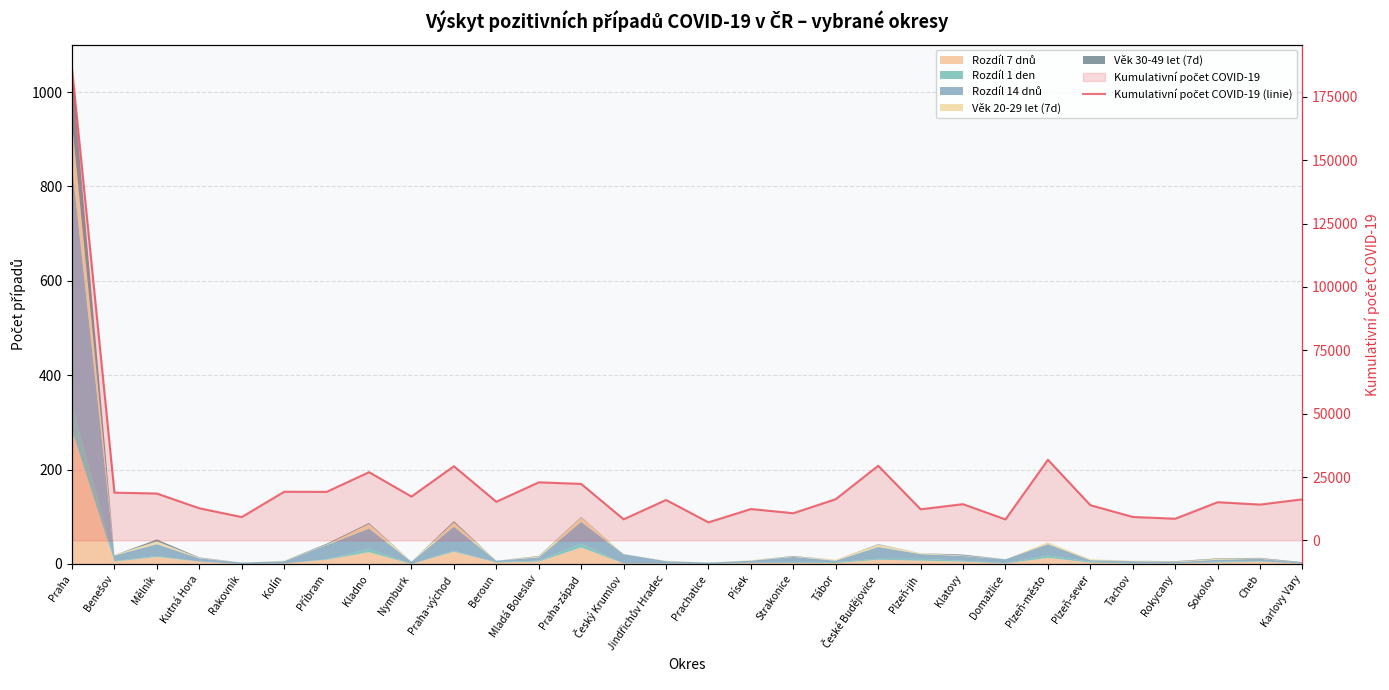

Reading right to left, what are all the values shown in this chart?

Karlovy Vary=16208	Cheb=14137	Sokolov=15065	Rokycany=8552	Tachov=9245	Plzeň-sever=13903	Plzeň-město=31814	Domažlice=8281	Klatovy=14298	Plzeň-jih=12283	České Budějovice=29460	Tábor=16274	Strakonice=10729	Písek=12377	Prachatice=7128	Jindřichův Hradec=15955	Český Krumlov=8315	Praha-západ=22290	Mladá Boleslav=22913	Beroun=15243	Praha-východ=29272	Nymburk=17299	Kladno=26914	Příbram=19150	Kolín=19195	Rakovník=9208	Kutná Hora=12675	Mělník=18490	Benešov=18843	Praha=186264